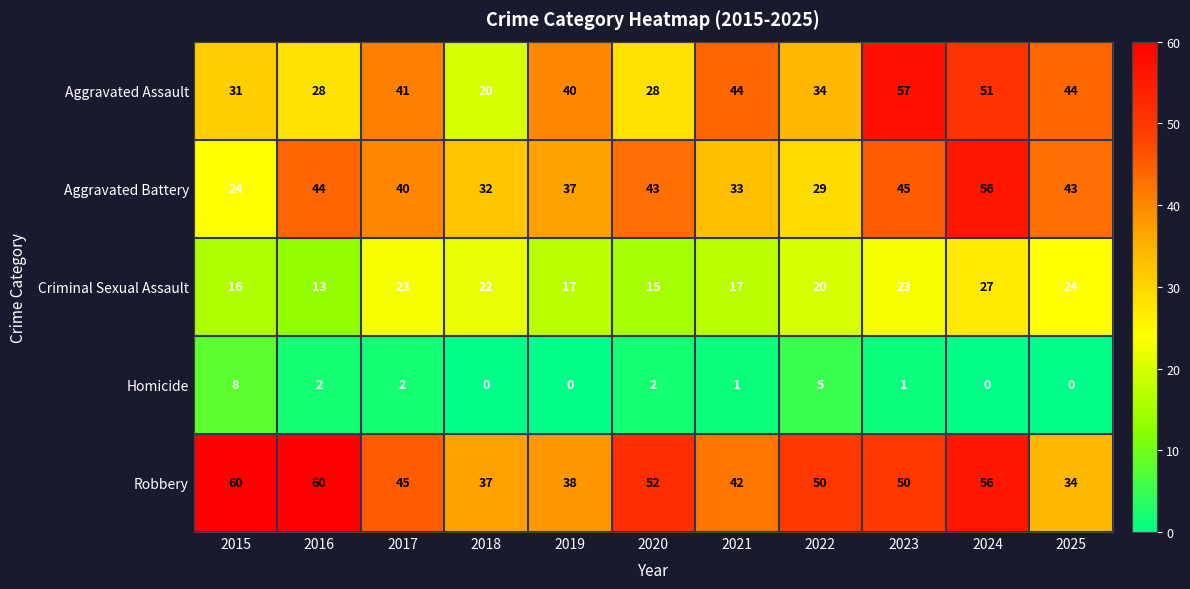

What is the total value across all series at 2020?

140